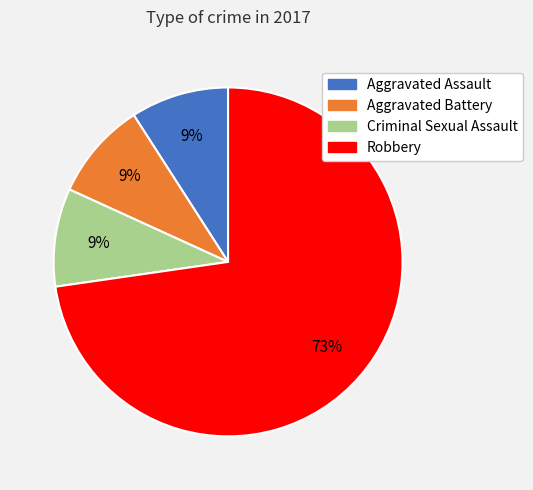

Is it true that Robbery is 73% of the pie?

True